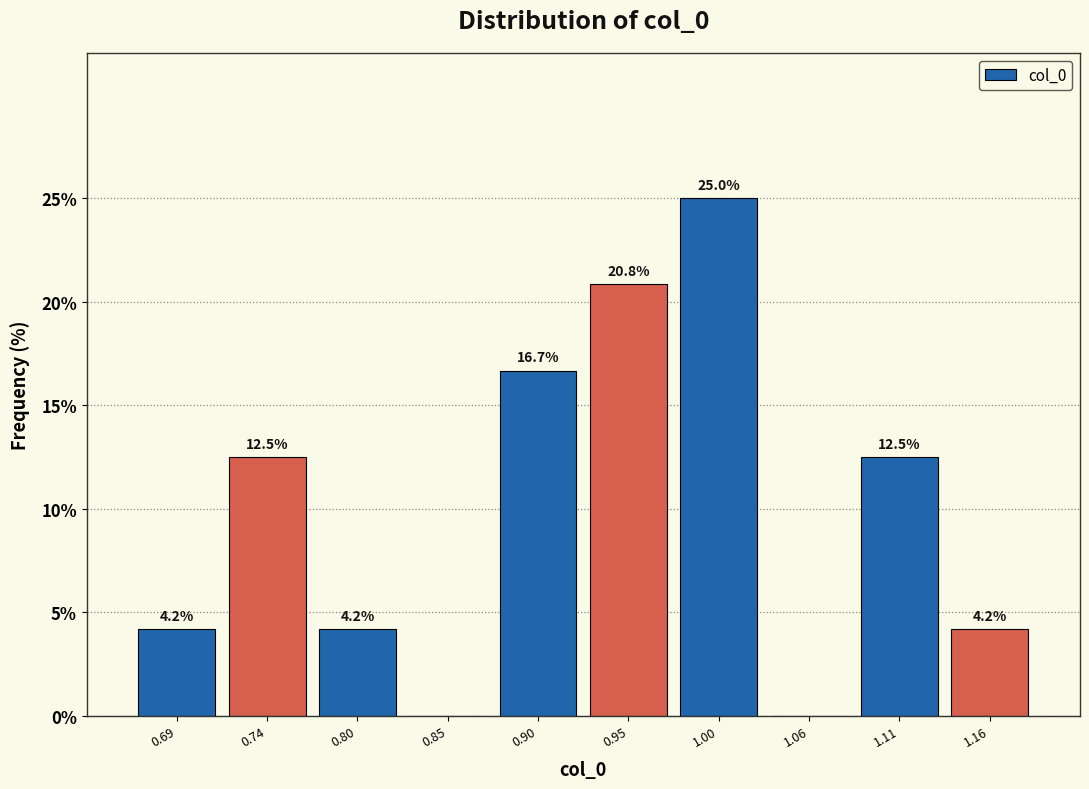

Over which range of the x-axis is the bar tallest?

0.98 to 1.03